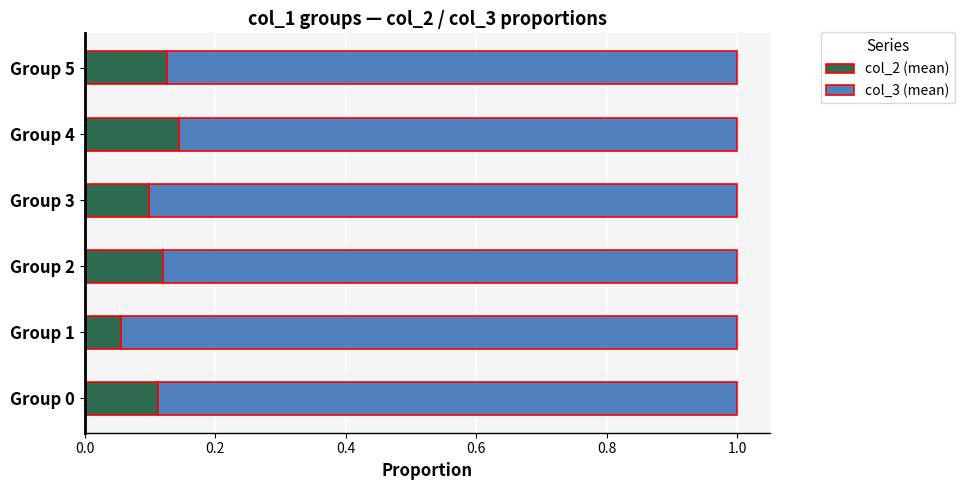

Where is col_2 (mean) nearest to the value 0?

Group 1